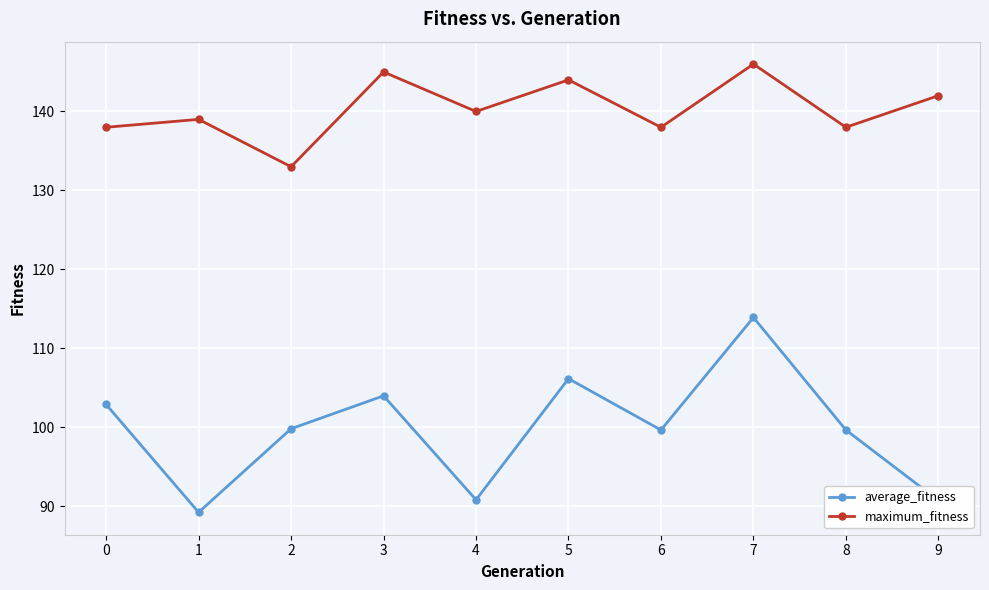

What are all the series names shown in the legend?

average_fitness, maximum_fitness